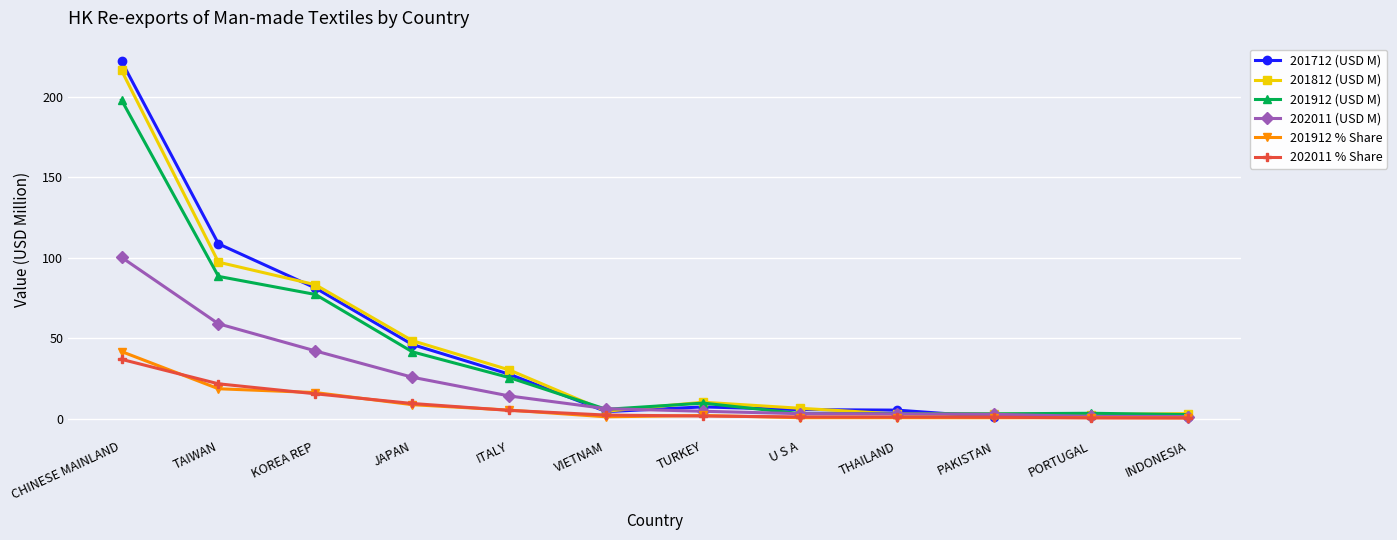

The value of 201712 (USD M) at TURKEY is 7.4. True or false?

True